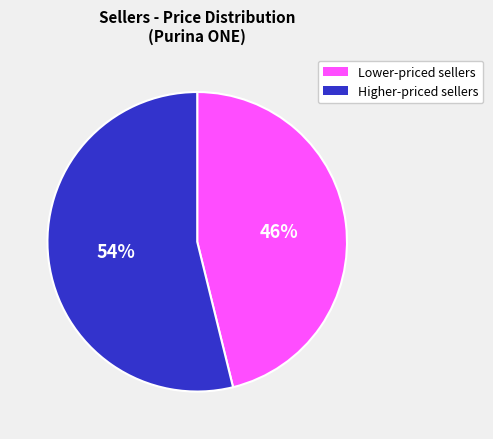

Is the sum of Higher-priced sellers and Lower-priced sellers greater than half?

Yes